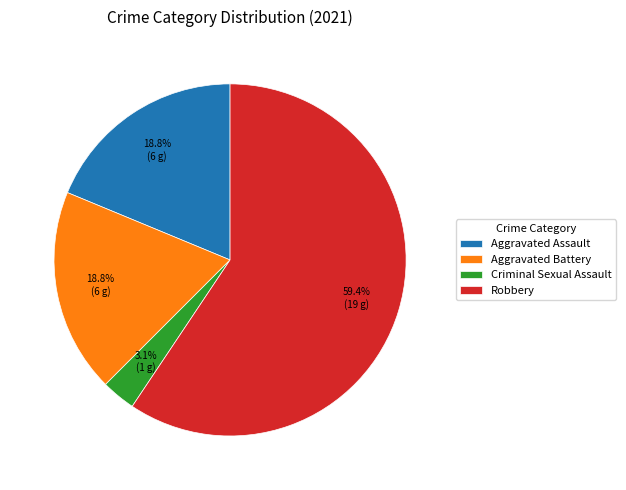

Which has a higher value, Aggravated Battery or Criminal Sexual Assault?

Aggravated Battery